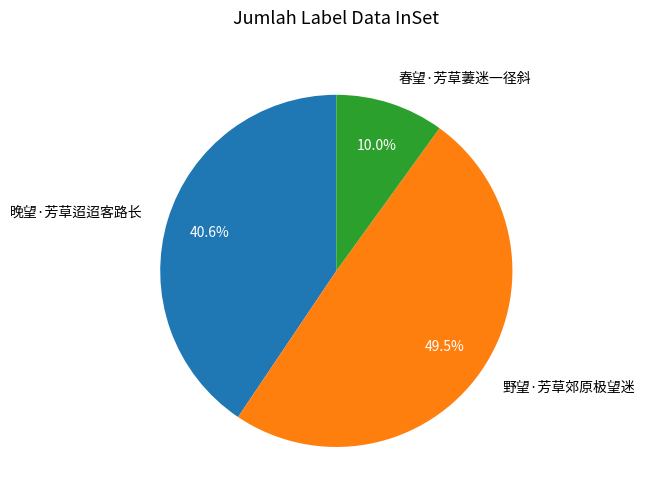

Is 春望·芳草萋迷一径斜 the majority of the pie?

No